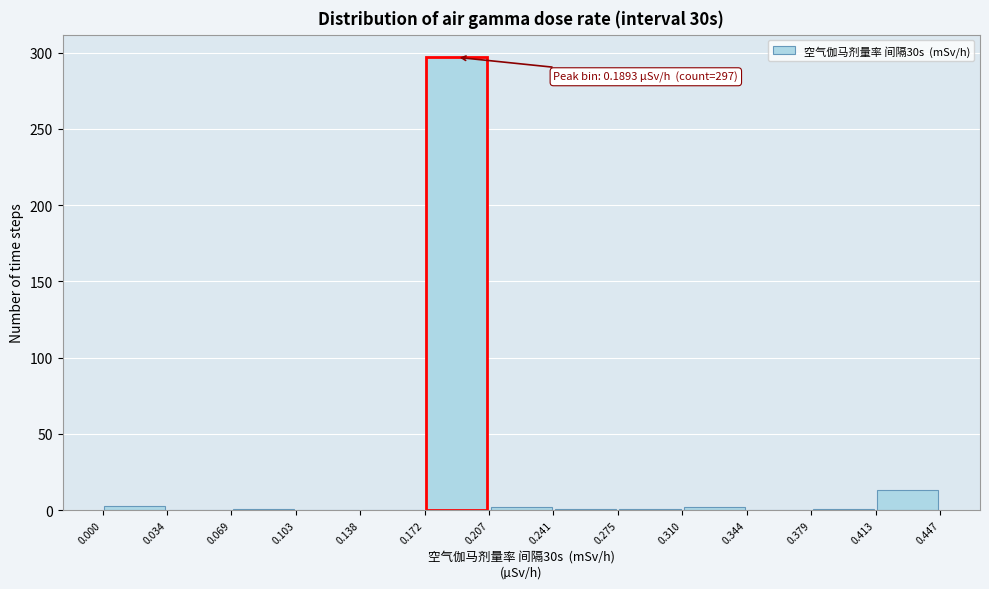

Which range on the x-axis has the tallest bar?

0.172 to 0.207